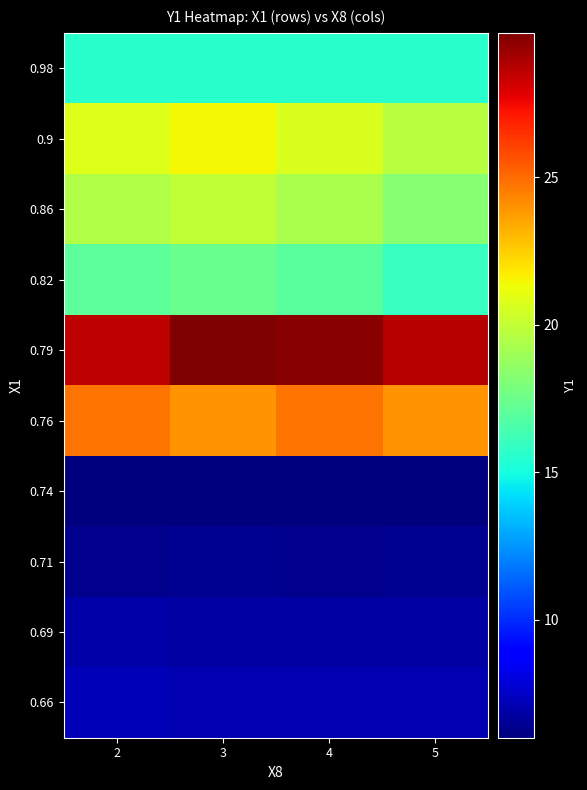

Reading left to right, what are all the values shown in this chart?

0.98: 2=15.6	3=15.6	4=15.6	5=15.6
0.9: 2=20.8	3=21.5	4=20.7	5=19.7
0.86: 2=19.5	3=19.9	4=19.3	5=18.3
0.82: 2=17.1	3=17.4	4=16.9	5=16.0
0.79: 2=28.5	3=29.9	4=29.6	5=28.8
0.76: 2=24.8	3=23.9	4=24.8	5=23.9
0.74: 2=6.1	3=6.0	4=6.0	5=6.0
0.71: 2=6.4	3=6.4	4=6.4	5=6.4
0.69: 2=6.8	3=6.8	4=6.8	5=6.8
0.66: 2=7.2	3=7.1	4=7.1	5=7.1